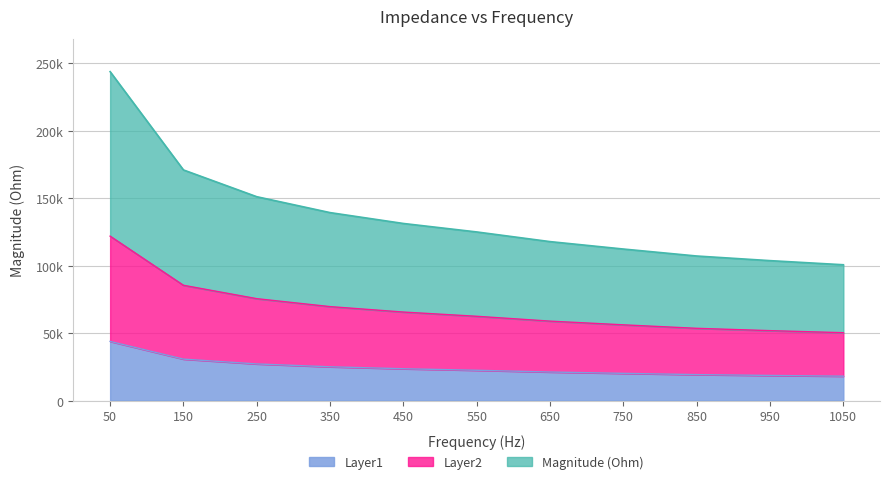

Which category has the lowest value across all series?

1050